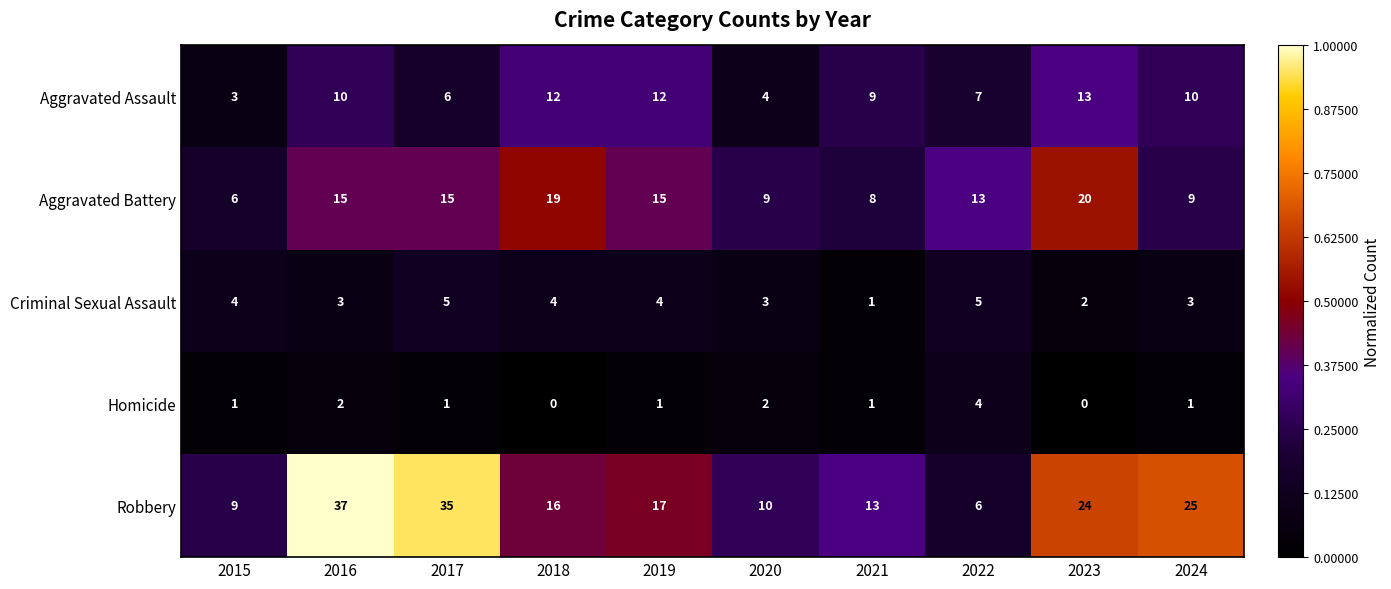

At which label does Robbery reach its peak?

2016